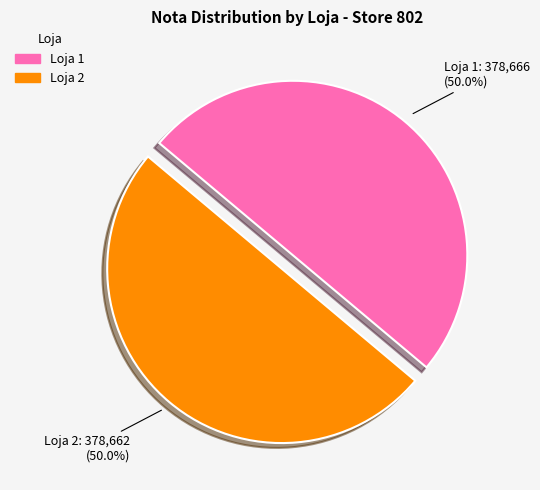

The Loja 2 slice represents 50% of the pie. True or false?

True